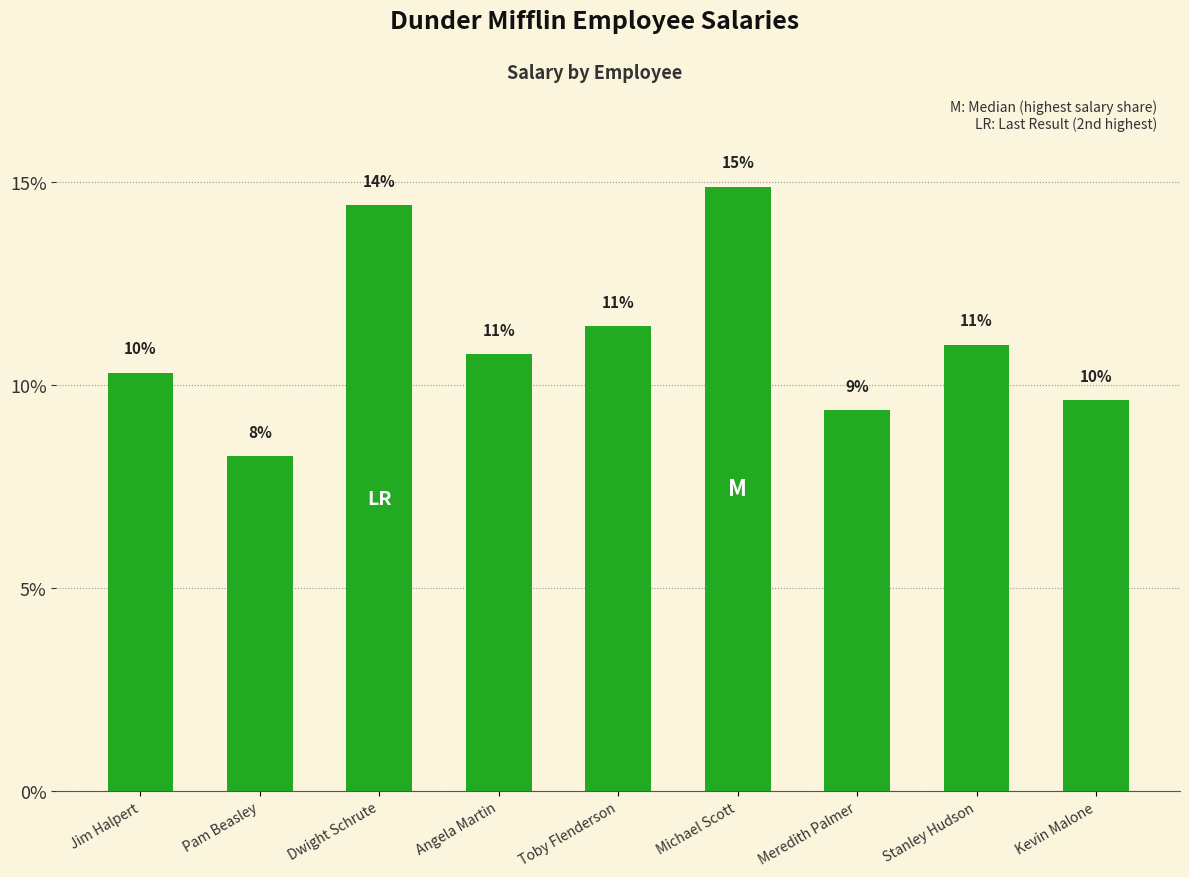

What is the difference between the maximum and minimum values?

6.6